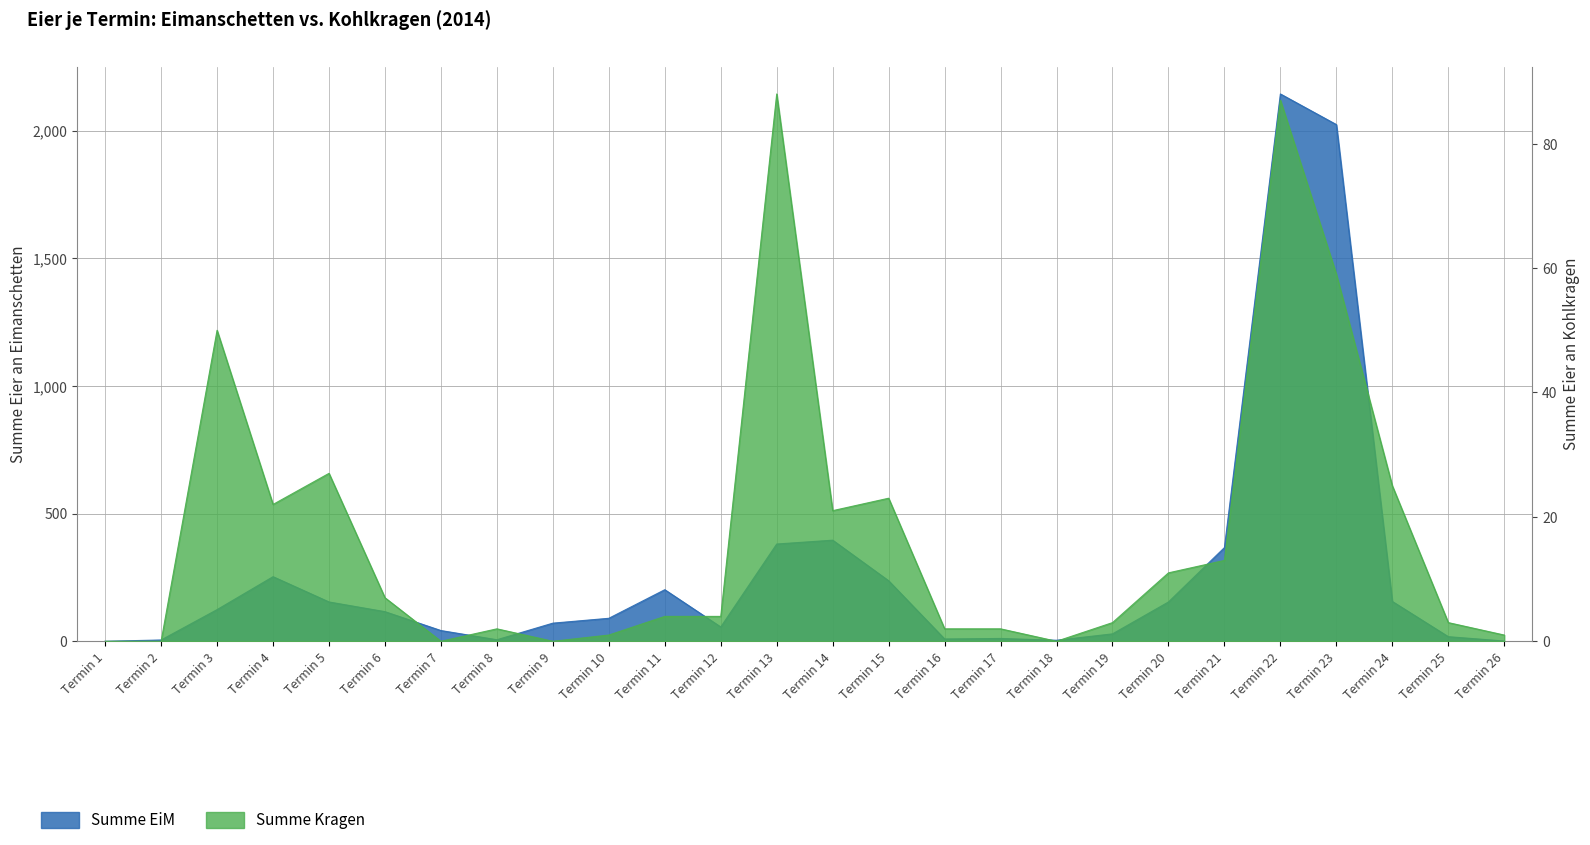

True or false: Summe EiM and Summe Kragen cross at least once.

False